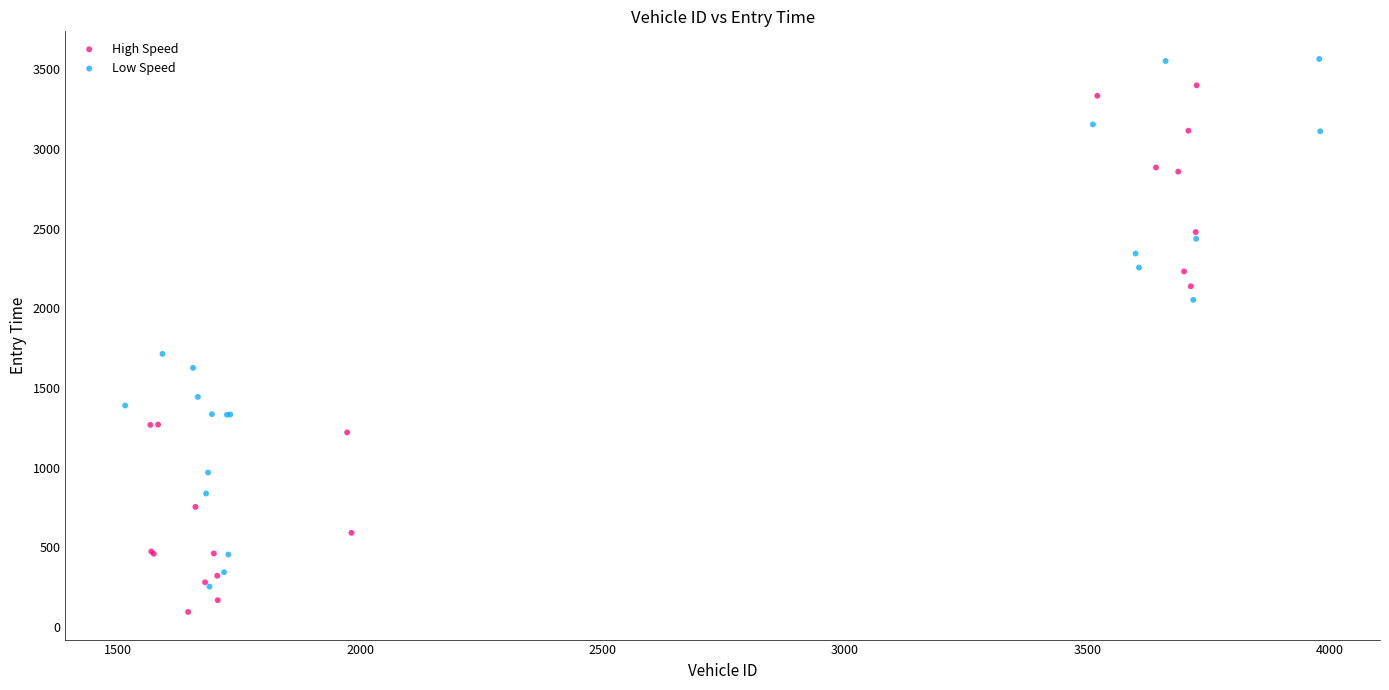

Which series reaches the maximum Y coordinate?

Low Speed